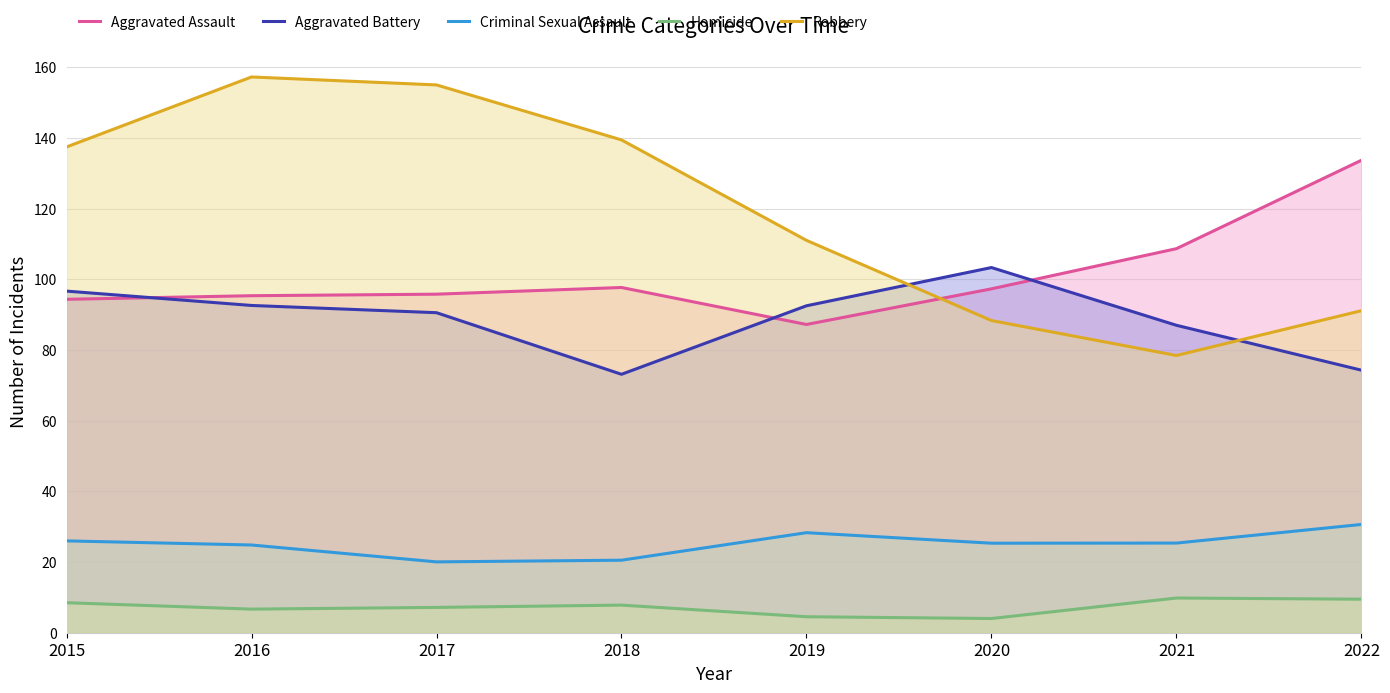

What is the value of the Criminal Sexual Assault point at the 5th from the left?

28.3